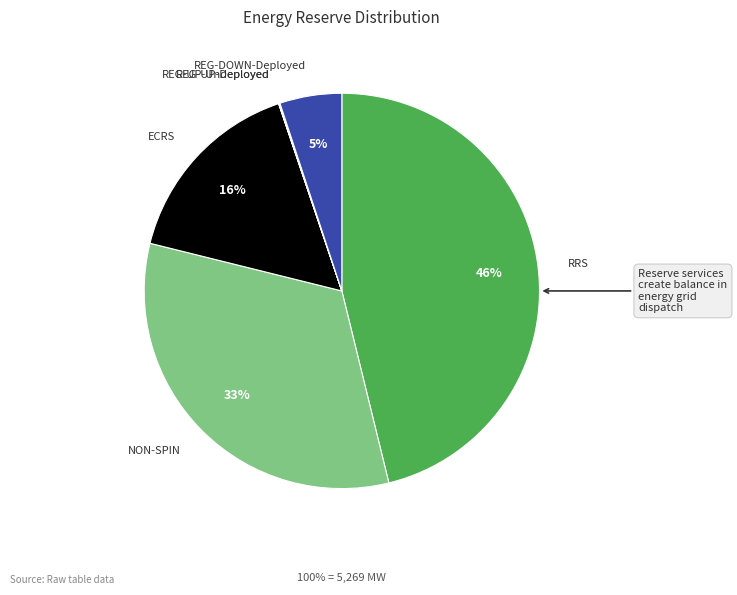

To the nearest percent, what is the difference between the largest and smallest slice percentages?

46%